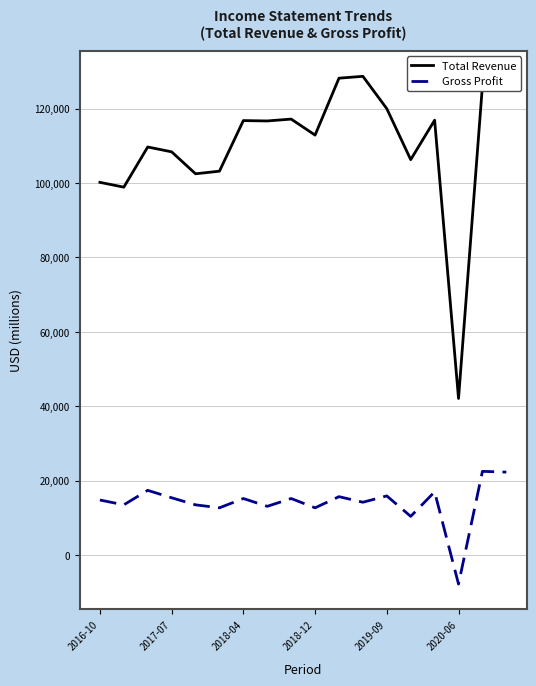

Count the number of data series in this chart.

2